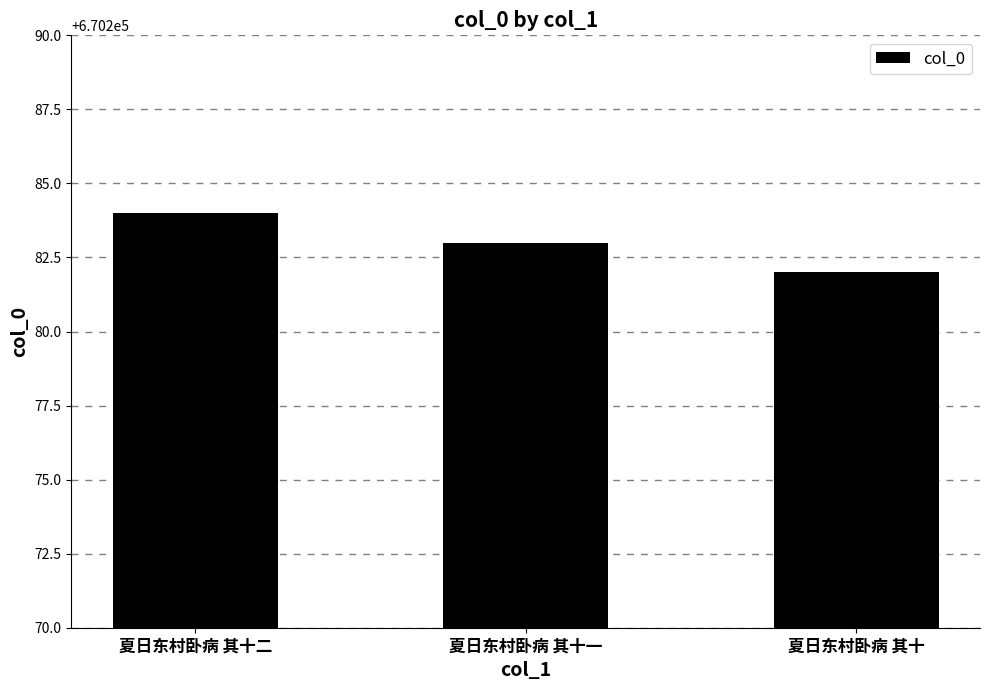

Reading left to right, transcribe all the data shown in this chart.

夏日东村卧病 其十二=670284	夏日东村卧病 其十一=670283	夏日东村卧病 其十=670282